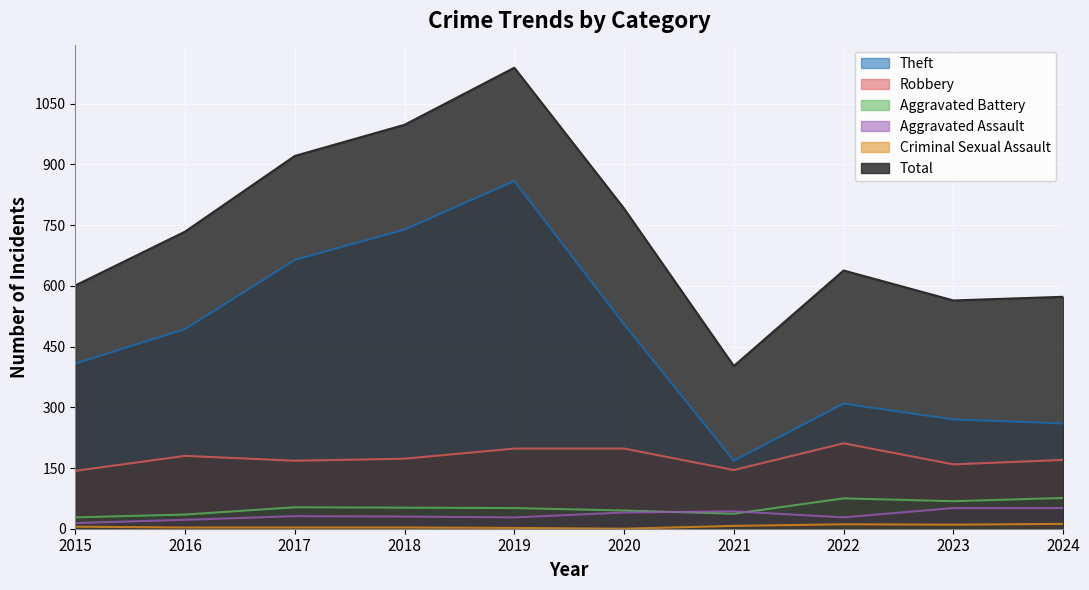

At which label does Robbery reach its peak?

2022